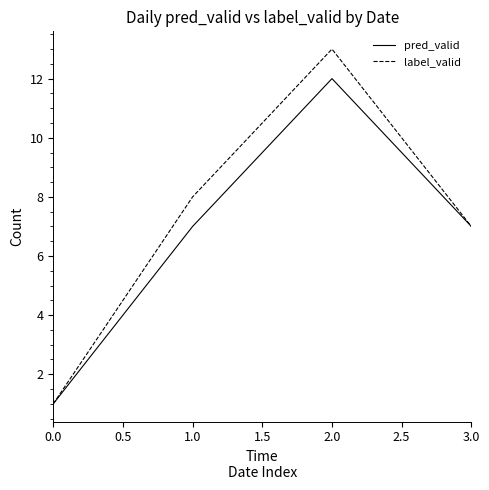

What position from the right is 3.0?

1